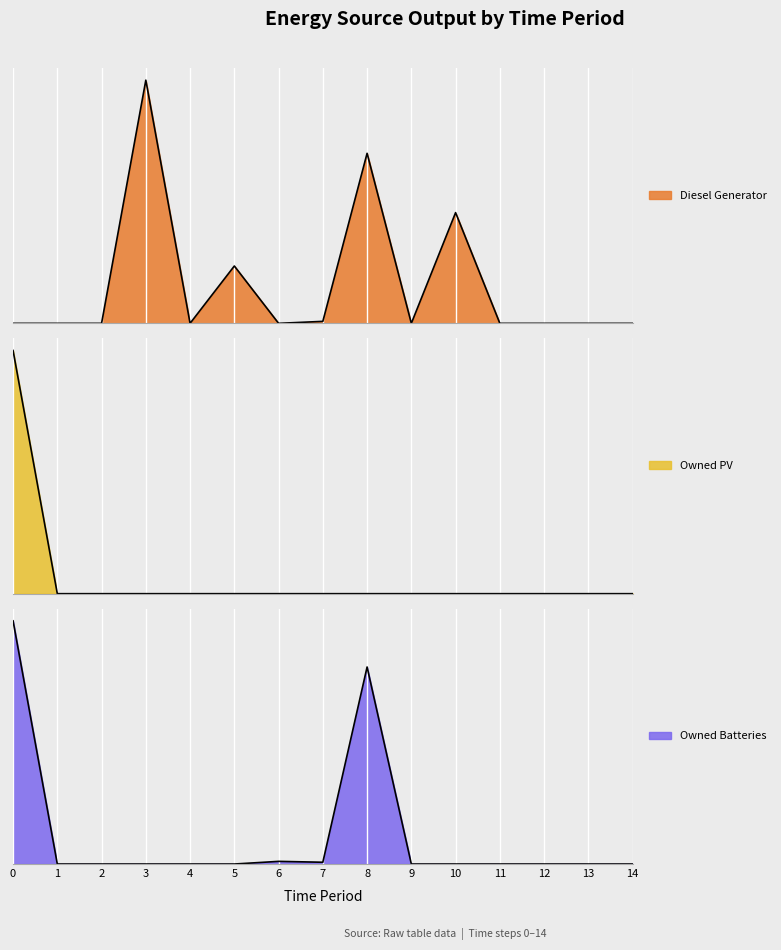

How many interior local valleys does the Diesel Generator series have?

3